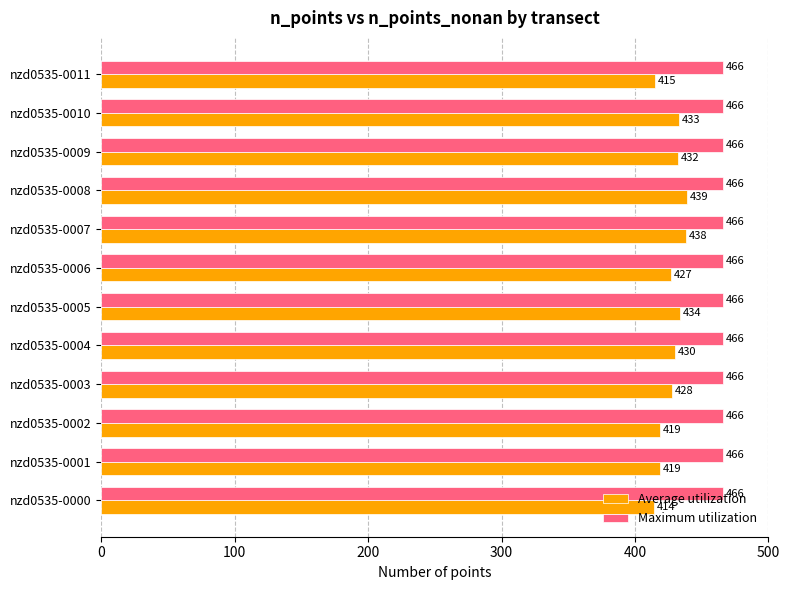

How many values in the Average utilization series are below 430?

6